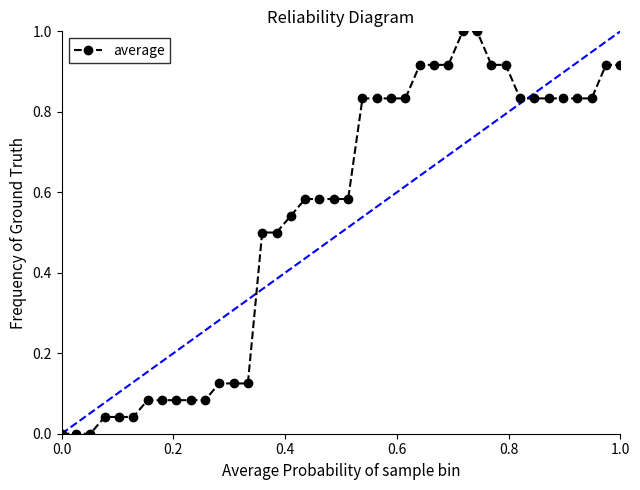

What is the sum of all values?

21.5